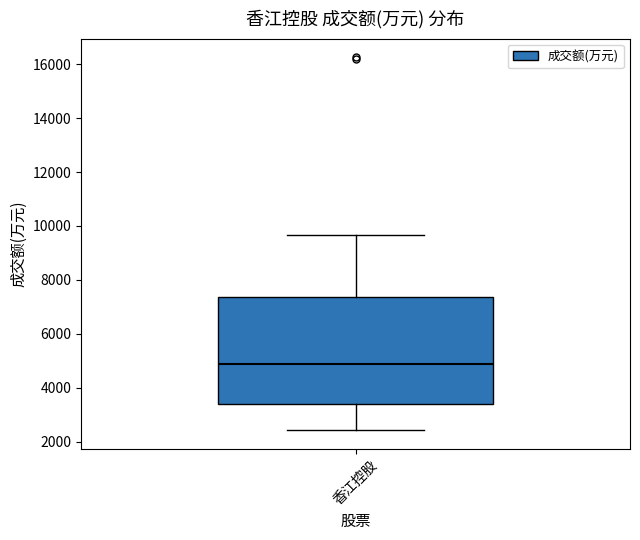

Read this box plot against the y-axis: the position of the median line, the range covered by the box, and the ends of both whiskers. The values are not printed on the chart, so give them approximately, as read against the axis.

median 4800, box 3400 to 7400, whiskers 2400 to 9600